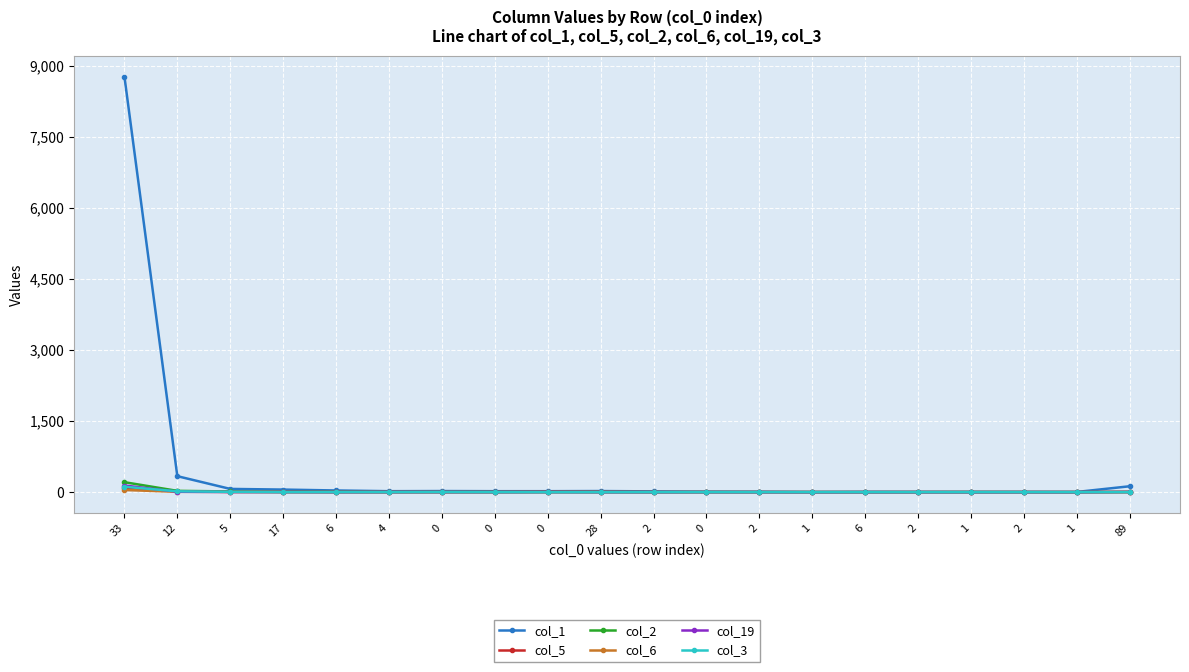

Is this an area chart (filled region under the line)?

No